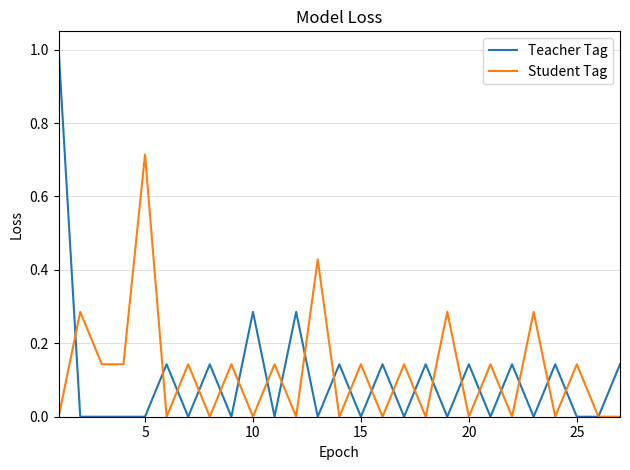

What are all the series names shown in the legend?

Teacher Tag, Student Tag